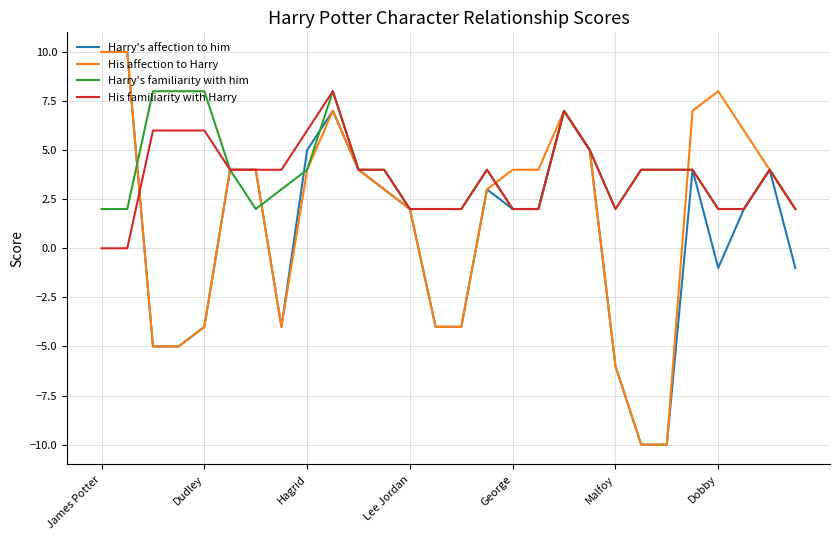

What is the maximum value for His affection to Harry?

10